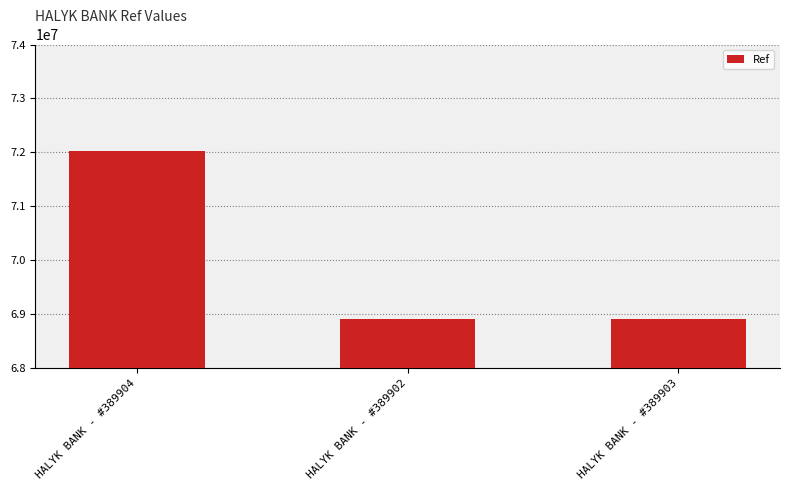

How many values are below 68913948?

1